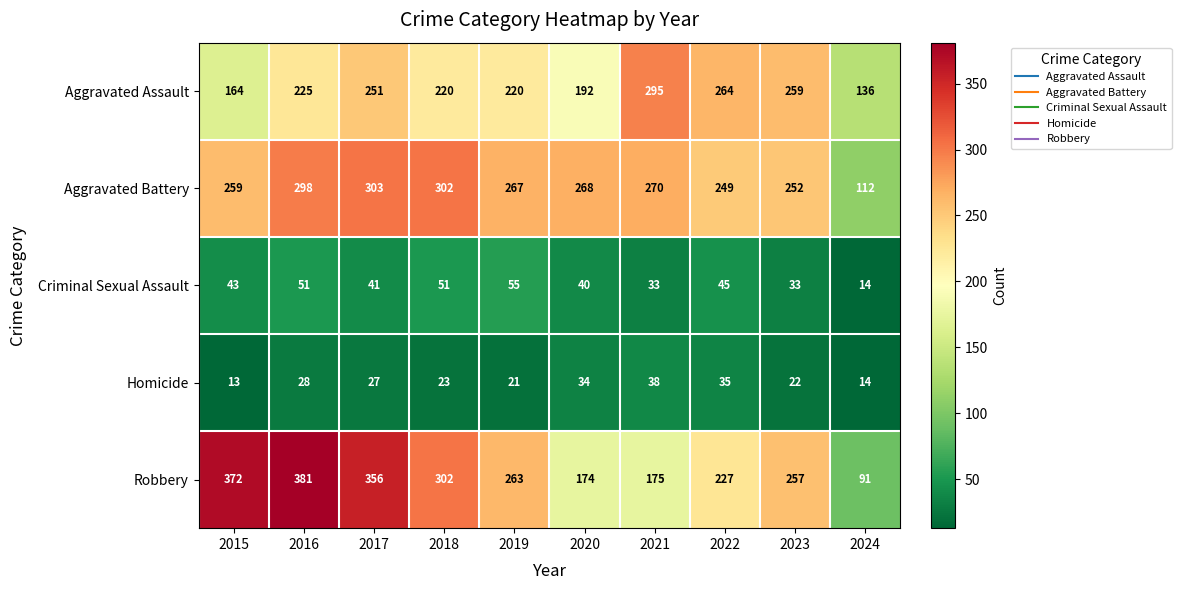

What is the approximate value of Homicide at 2023, to the nearest 5?

20